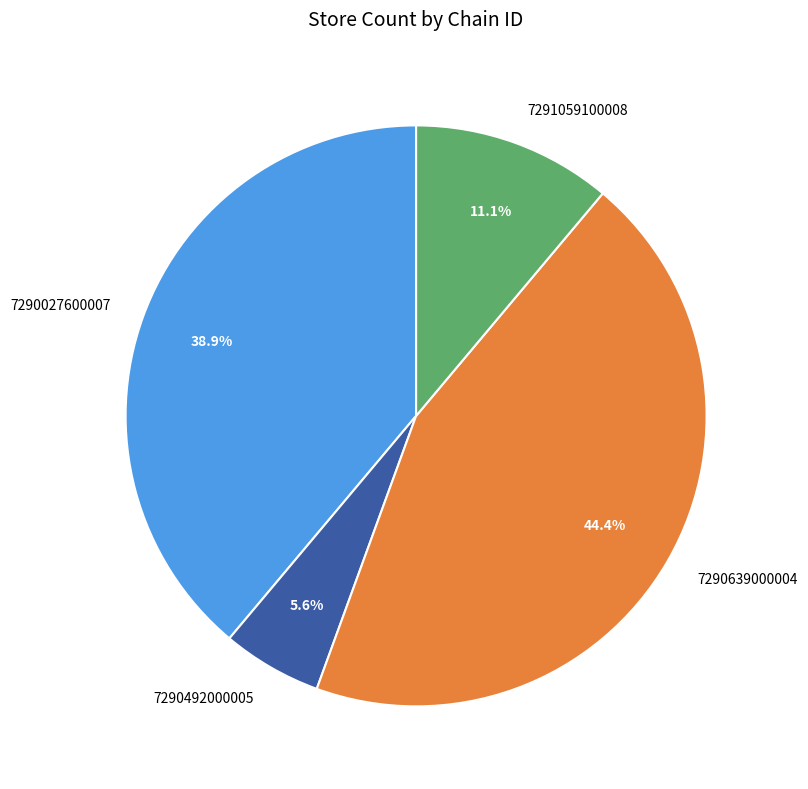

Which slice is the largest?

7290639000004